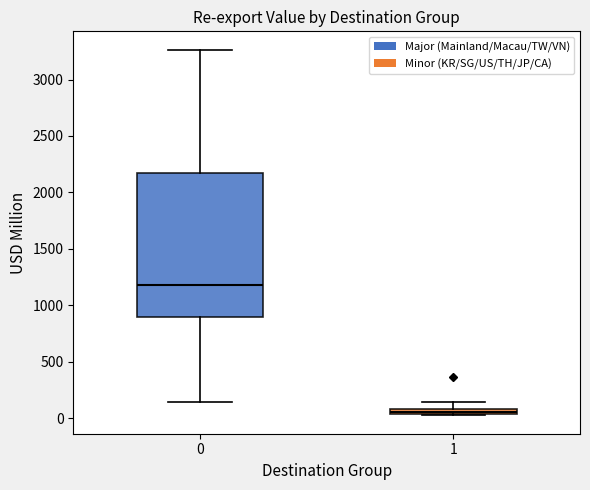

Where does the lower whisker of the box at x = 0 end on the y-axis? The values are not printed on the chart, so give them approximately, as read against the axis.

150